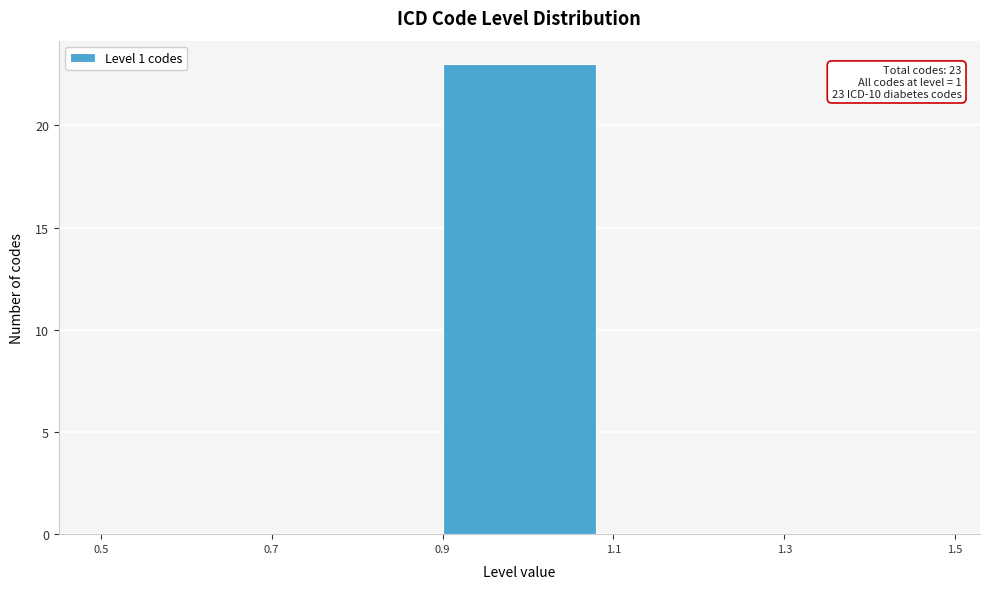

Which range on the x-axis has the tallest bar?

0.9 to 1.1